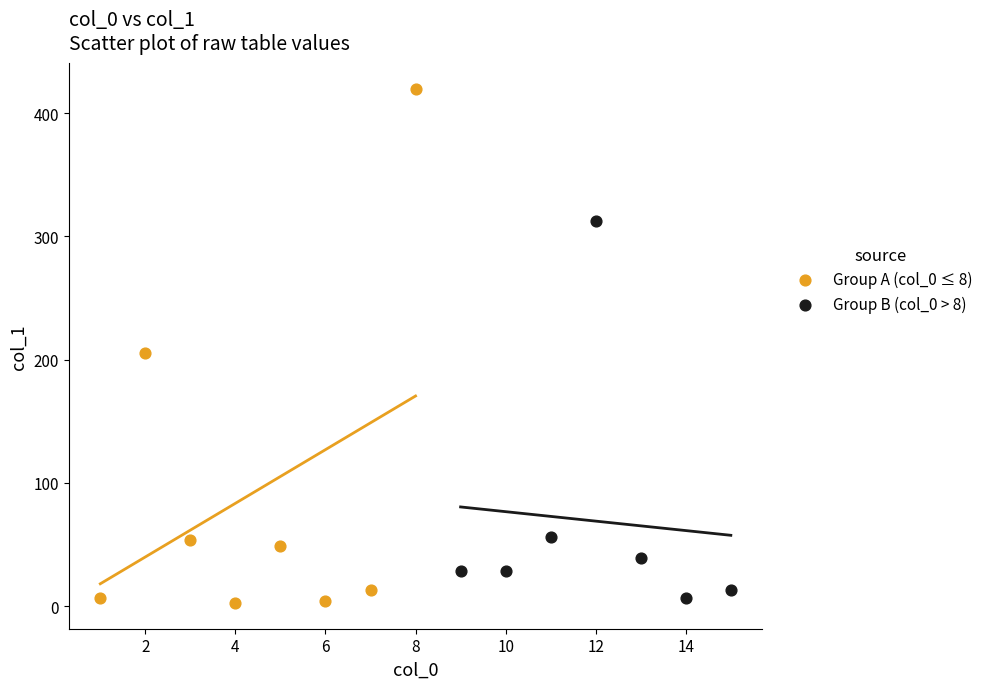

Which series contains the highest Y value?

Group A (col_0 ≤ 8)